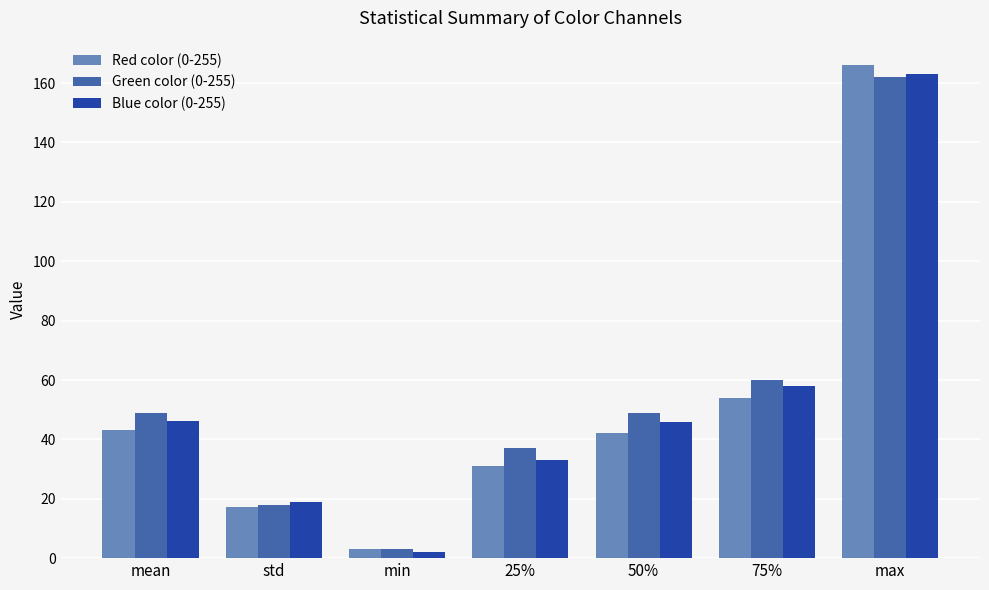

What is the average value of the Blue color (0-255) series?

52.4